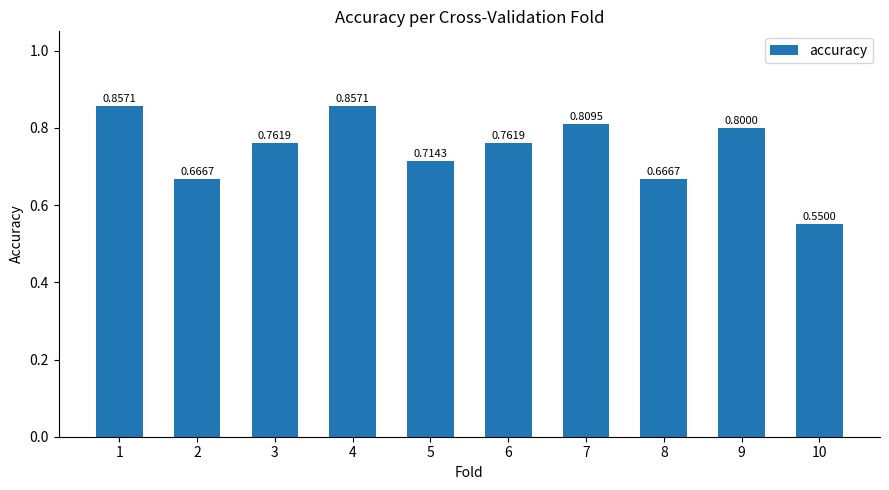

What is the value of the 3rd bar from the left?

0.8